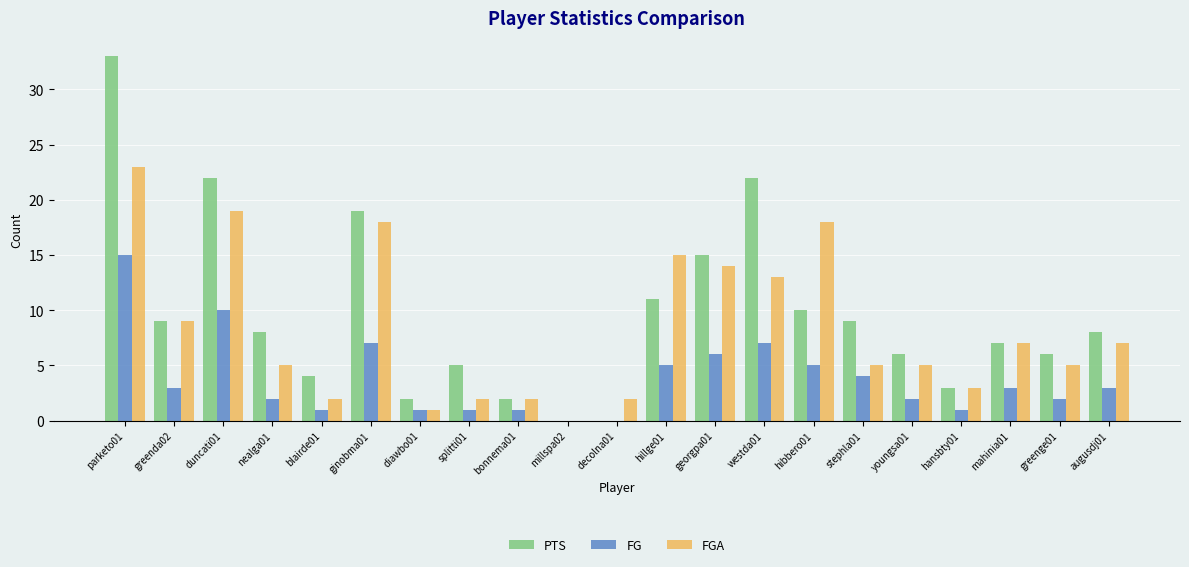

Which category has the highest value in the FG series?

parketo01